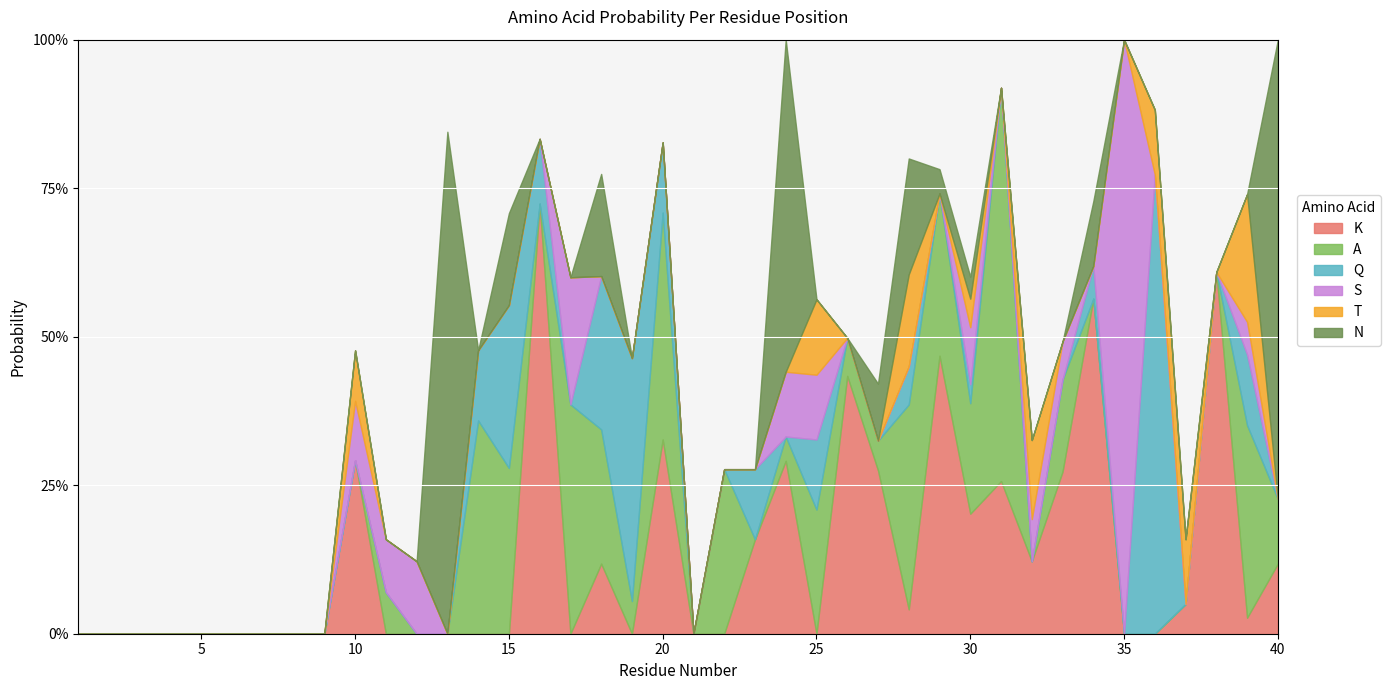

The value of N at 20 is -0.4. True or false?

False